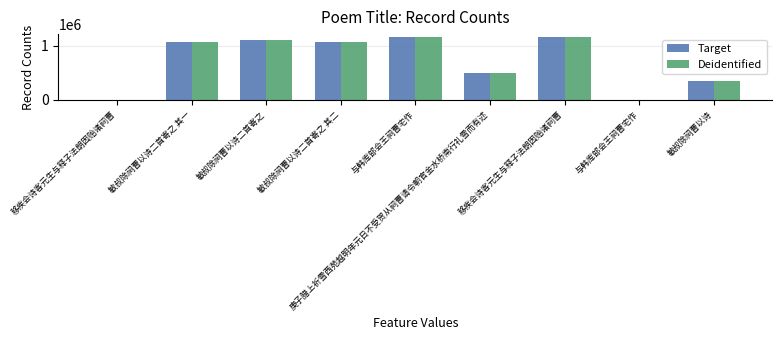

What is the sum of all Target values?

6413744